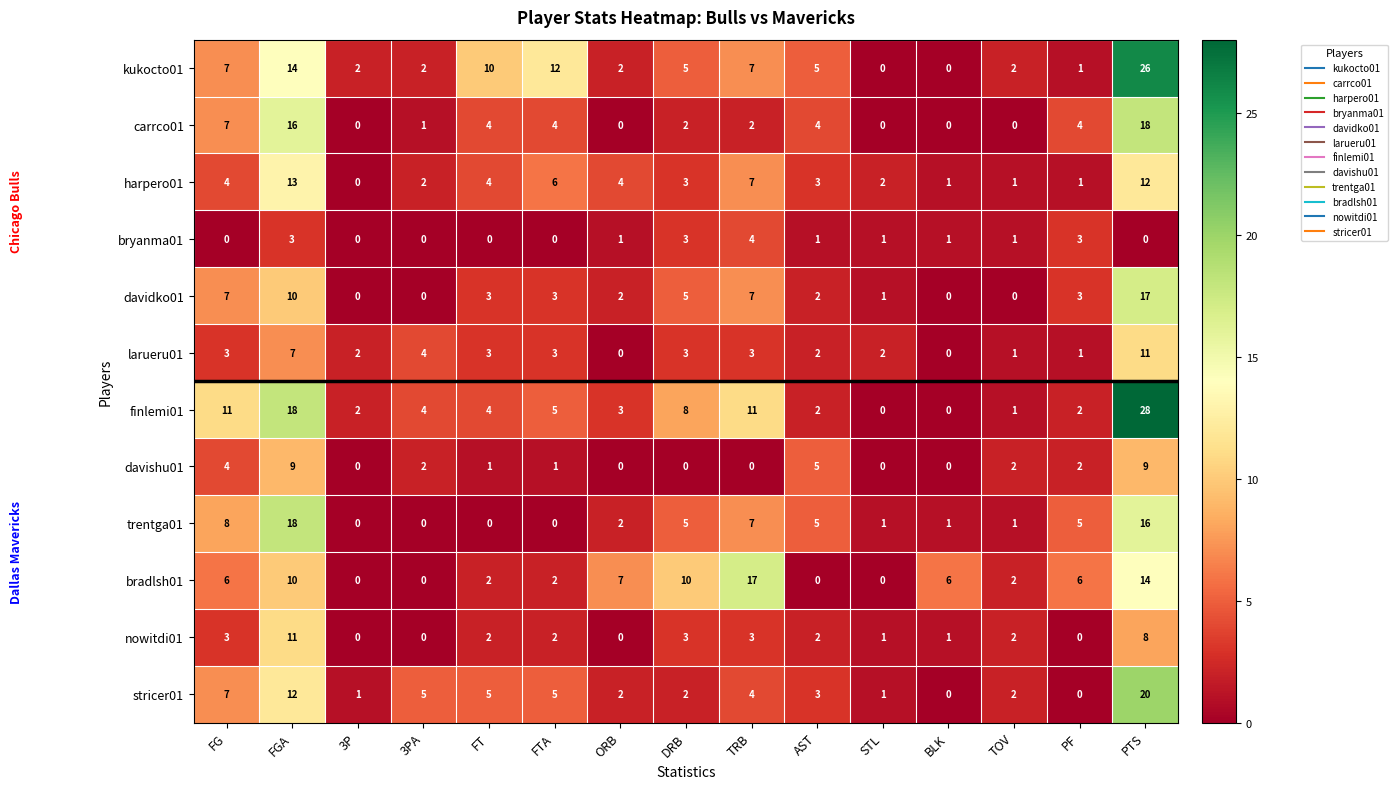

True or false: davishu01 has a value of 5 at AST.

True